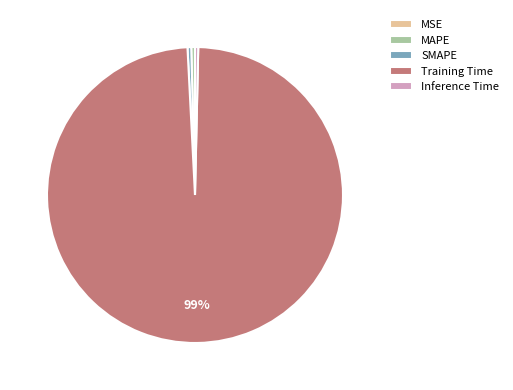

Is Training Time the majority of the pie?

Yes